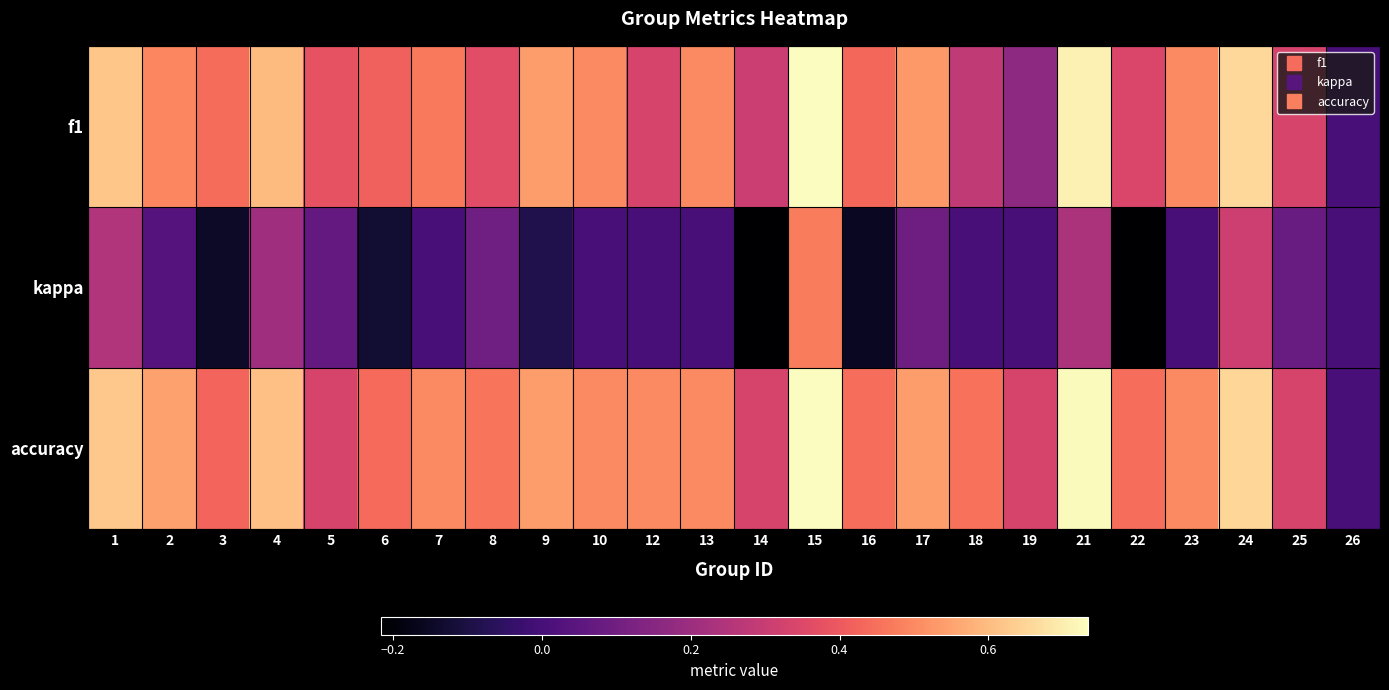

Which has a higher value, 2 or 15?

15